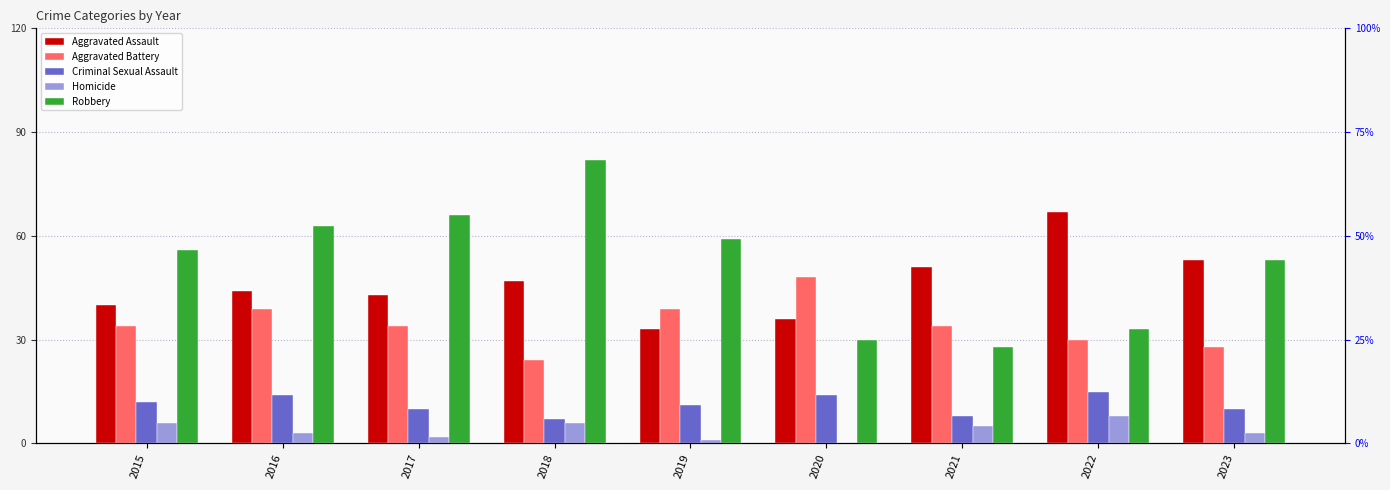

Which has a higher value, 2015 or 2022?

2022